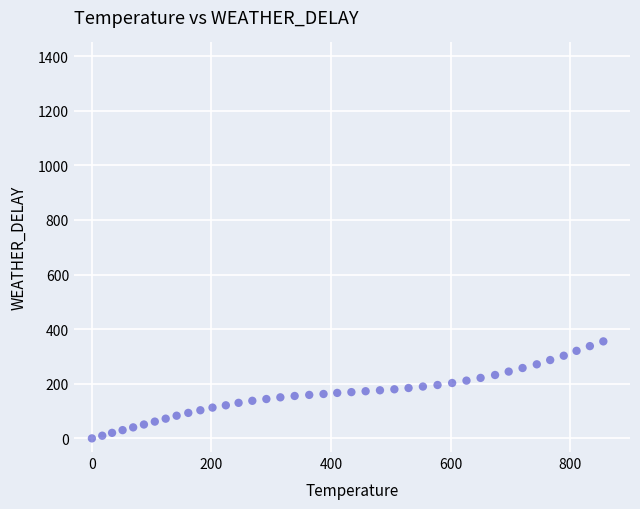

What is the range of X values (max minus min)?

855.4